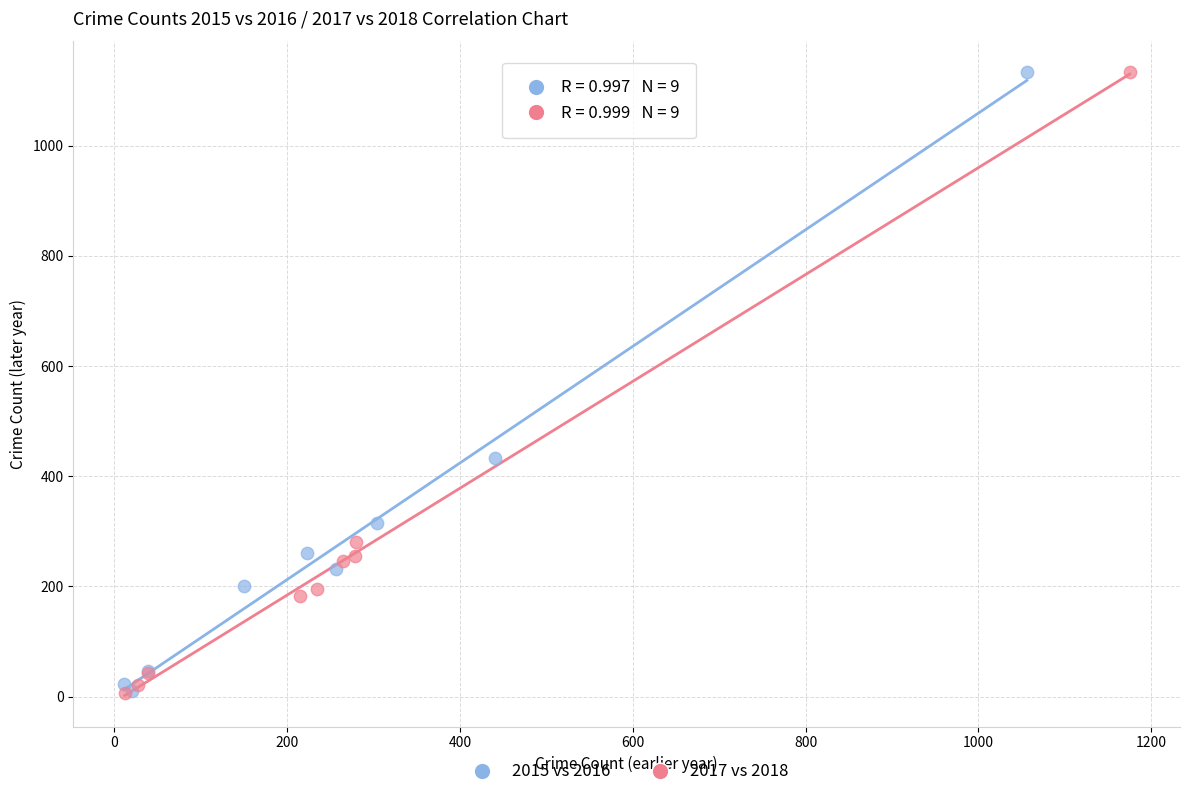

What are all the series names shown in the legend?

2015 vs 2016, 2017 vs 2018